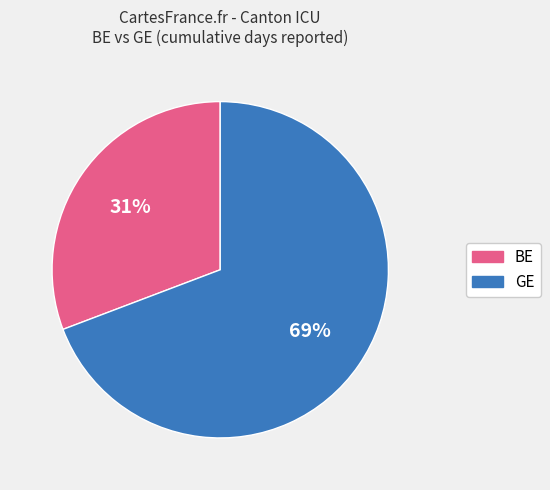

True or false: BE accounts for 23% of the total.

False